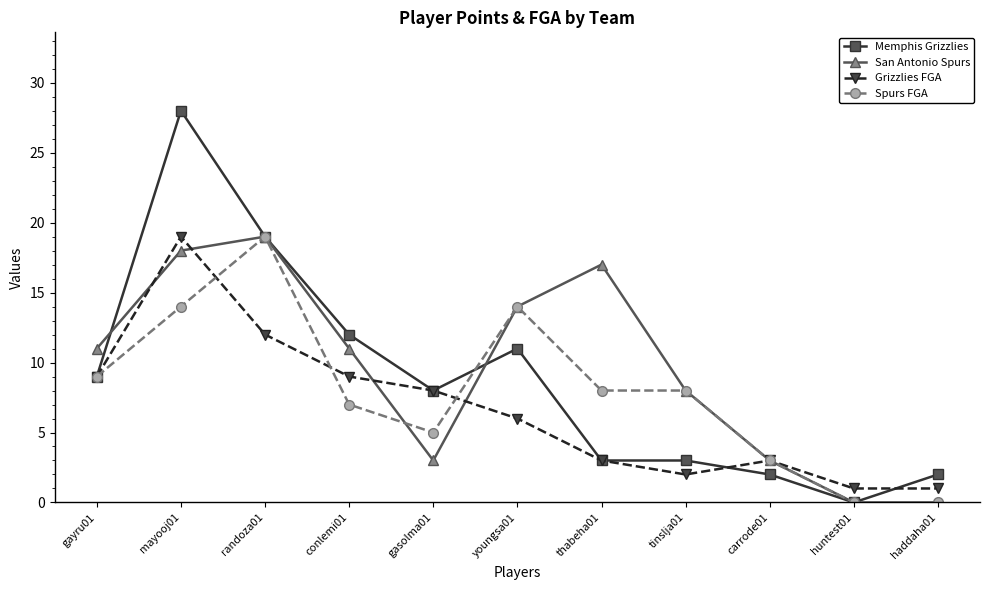

Does the chart have visible grid lines?

No